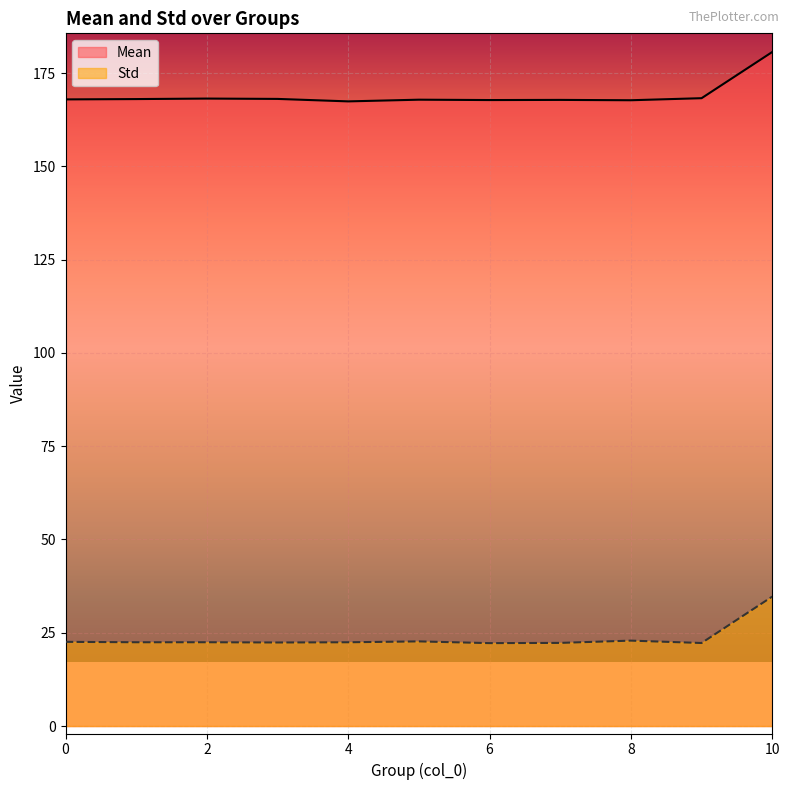

Reading left to right, transcribe all the data shown in this chart.

Mean: 0=167.9	1=168.0	2=168.2	3=168.1	4=167.4	5=167.9	6=167.8	7=167.8	8=167.7	9=168.3	10=180.6
Std: 0=22.6	1=22.5	2=22.5	3=22.4	4=22.4	5=22.7	6=22.2	7=22.3	8=22.9	9=22.3	10=34.7